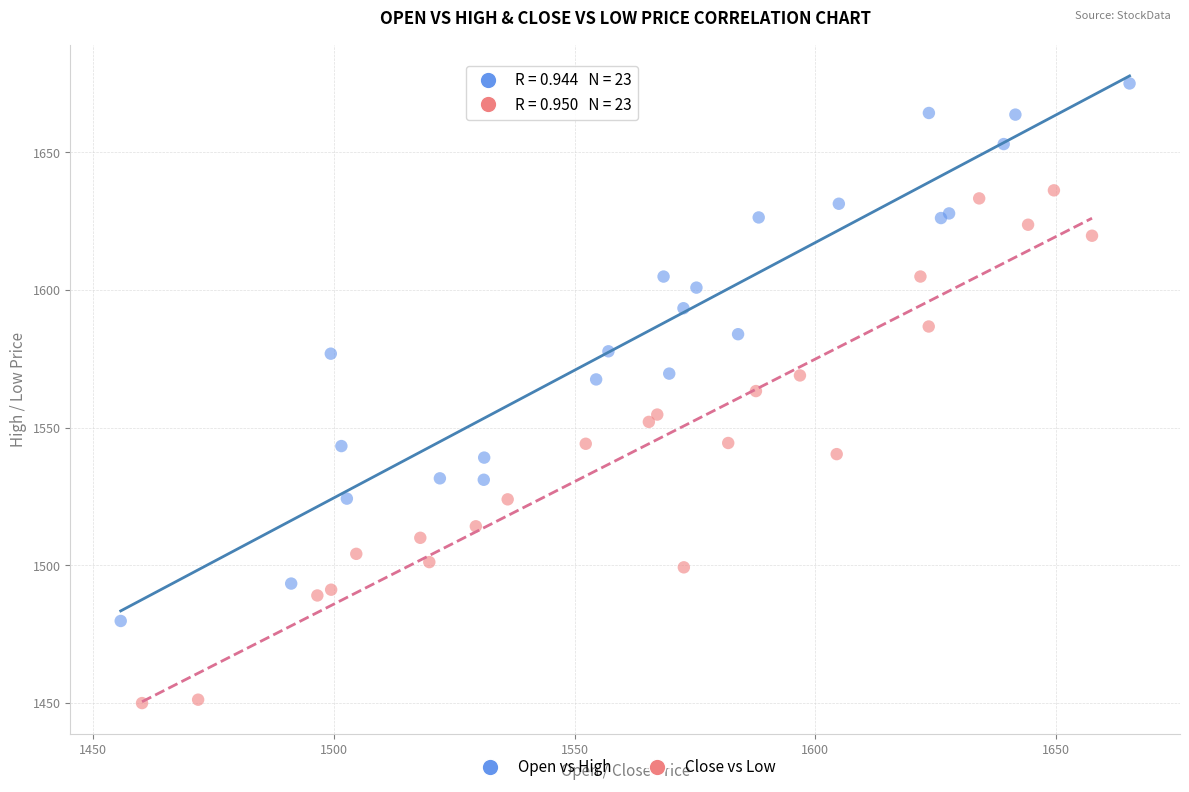

Which series reaches the maximum Y coordinate?

Open vs High